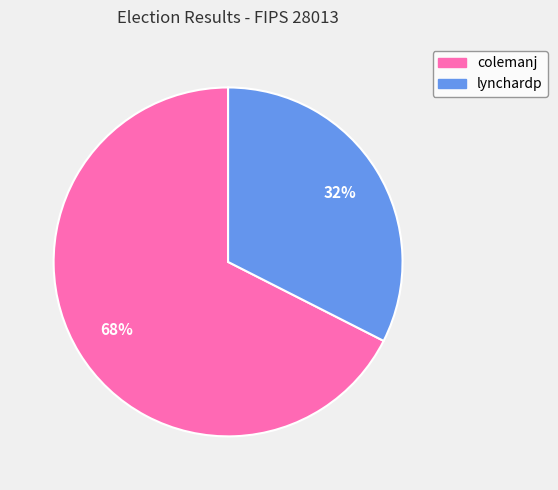

What percentage is the lynchardp slice, to the nearest percent?

32%